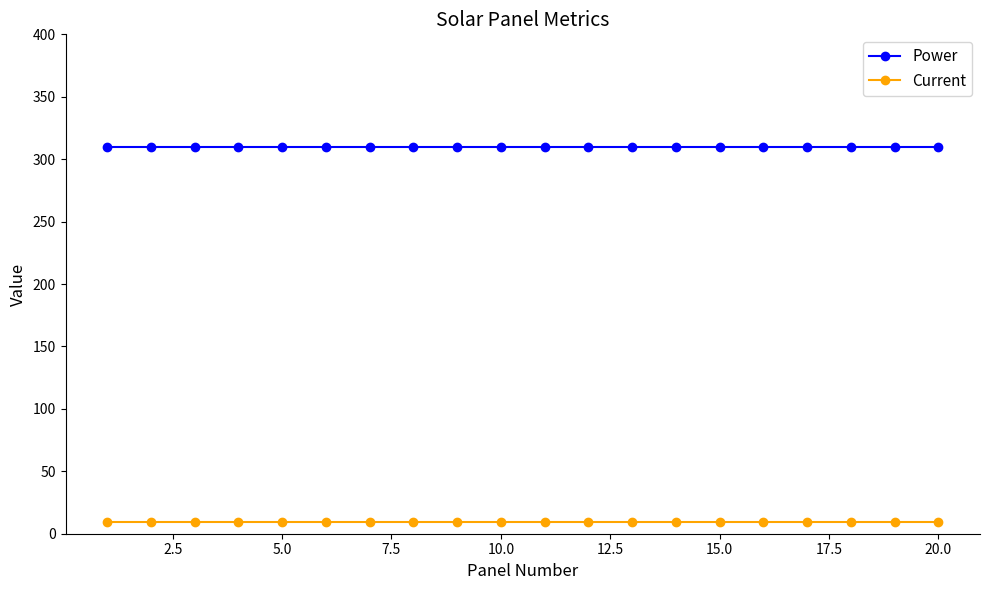

At how many categories does at least one series exceed 216?

20